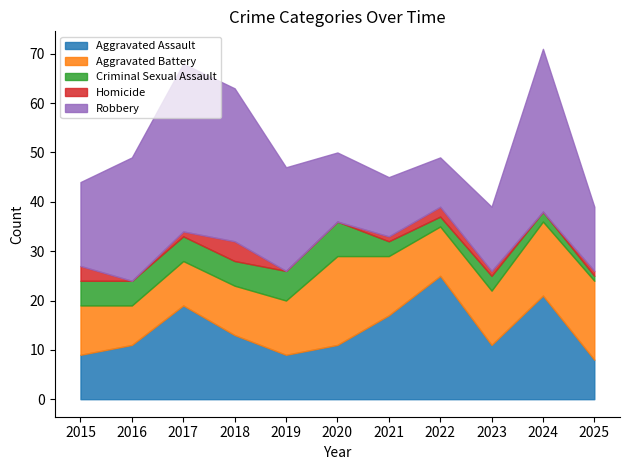

True or false: Robbery has a value of 34 at 2017.

True